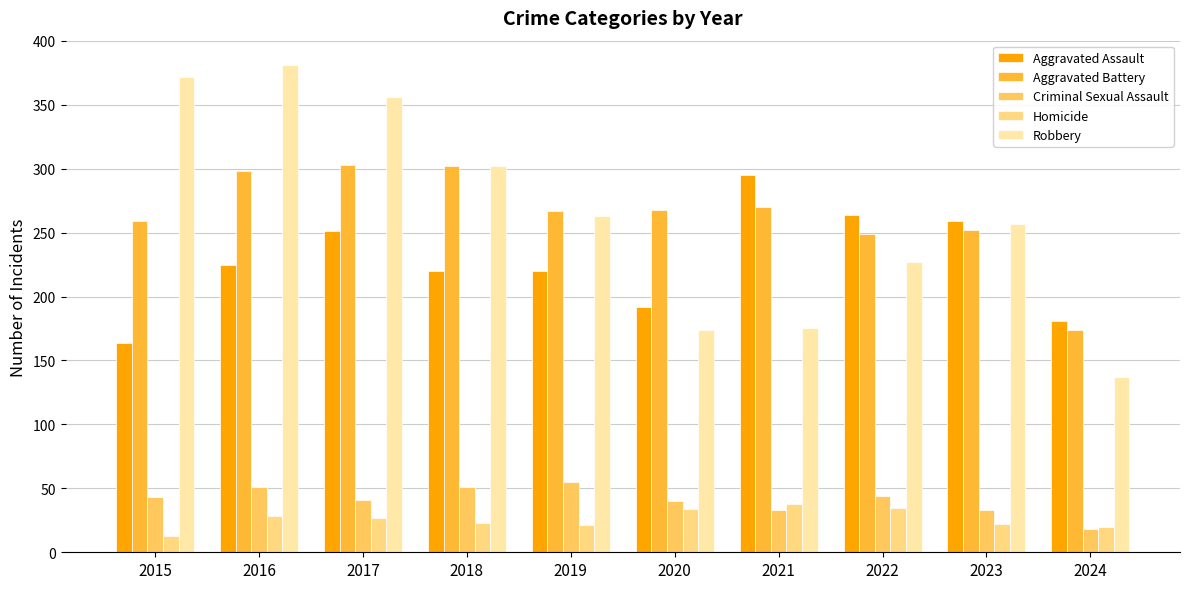

Count the number of categories in the chart.

10